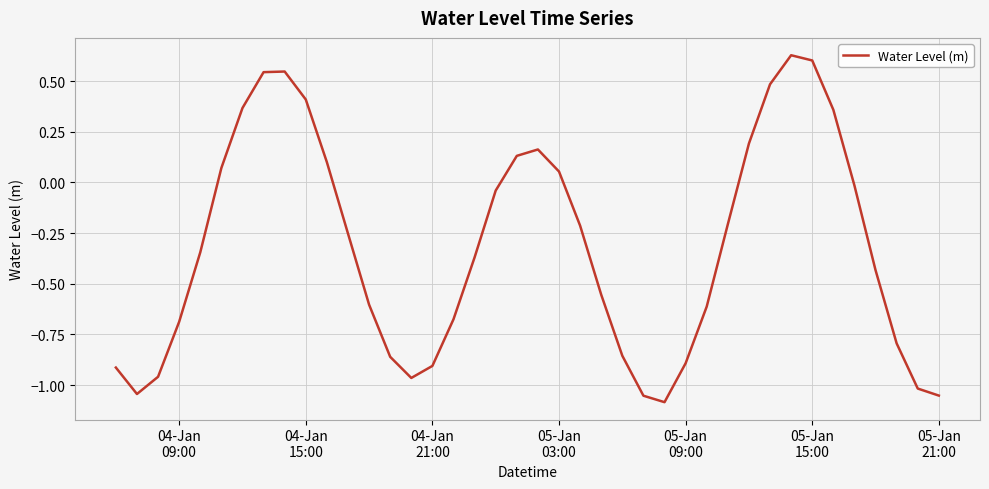

What is the difference between the maximum and minimum values?

1.7